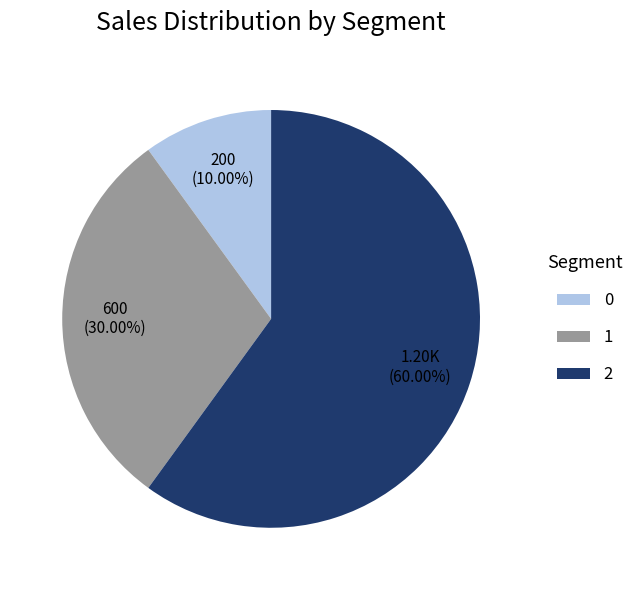

How many slices are in this pie chart?

3